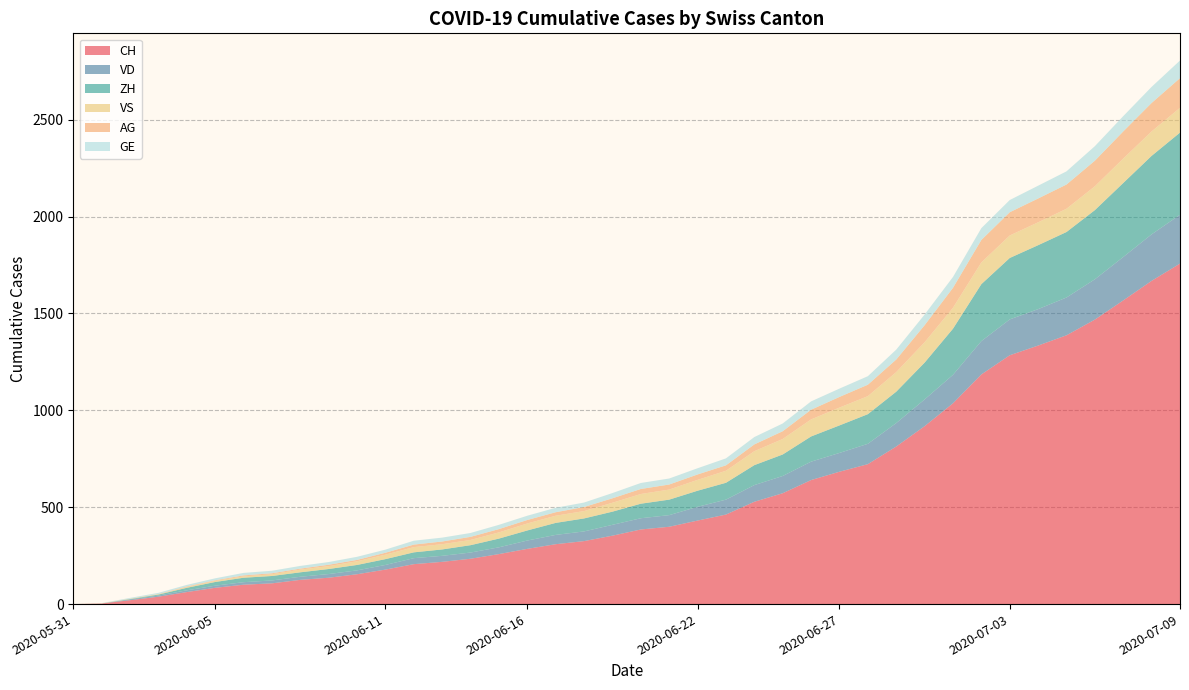

Reading right to left, extract all data points from this chart.

CH: 2020-07-09=1757	2020-07-08=1668	2020-07-07=1567	2020-07-06=1468	2020-07-05=1387	2020-07-04=1334	2020-07-03=1284	2020-07-02=1185	2020-07-01=1036	2020-06-30=918	2020-06-29=813	2020-06-28=722	2020-06-27=683	2020-06-26=640	2020-06-25=572	2020-06-24=528	2020-06-23=462	2020-06-22=431	2020-06-21=399	2020-06-20=385	2020-06-19=353	2020-06-18=325	2020-06-17=309	2020-06-16=285	2020-06-15=258	2020-06-14=234	2020-06-13=218	2020-06-12=206	2020-06-11=178	2020-06-10=154	2020-06-09=136	2020-06-08=125	2020-06-07=107	2020-06-06=100	2020-06-05=84	2020-06-04=62	2020-06-03=38	2020-06-02=20	2020-06-01=3	2020-05-31=0
VD: 2020-07-09=252	2020-07-08=240	2020-07-07=224	2020-07-06=208	2020-07-05=195	2020-07-04=188	2020-07-03=185	2020-07-02=172	2020-07-01=147	2020-06-30=138	2020-06-29=121	2020-06-28=105	2020-06-27=97	2020-06-26=95	2020-06-25=89	2020-06-24=86	2020-06-23=77	2020-06-22=71	2020-06-21=60	2020-06-20=58	2020-06-19=56	2020-06-18=50	2020-06-17=48	2020-06-16=43	2020-06-15=35	2020-06-14=32	2020-06-13=31	2020-06-12=31	2020-06-11=24	2020-06-10=20	2020-06-09=19	2020-06-08=16	2020-06-07=15	2020-06-06=13	2020-06-05=11	2020-06-04=9	2020-06-03=6	2020-06-02=4	2020-06-01=0	2020-05-31=0
ZH: 2020-07-09=424	2020-07-08=405	2020-07-07=382	2020-07-06=357	2020-07-05=338	2020-07-04=330	2020-07-03=317	2020-07-02=294	2020-07-01=238	2020-06-30=190	2020-06-29=162	2020-06-28=153	2020-06-27=142	2020-06-26=130	2020-06-25=111	2020-06-24=103	2020-06-23=87	2020-06-22=83	2020-06-21=80	2020-06-20=75	2020-06-19=68	2020-06-18=67	2020-06-17=62	2020-06-16=52	2020-06-15=45	2020-06-14=38	2020-06-13=33	2020-06-12=30	2020-06-11=30	2020-06-10=28	2020-06-09=26	2020-06-08=23	2020-06-07=23	2020-06-06=23	2020-06-05=19	2020-06-04=13	2020-06-03=5	2020-06-02=2	2020-06-01=0	2020-05-31=0
VS: 2020-07-09=128	2020-07-08=126	2020-07-07=126	2020-07-06=123	2020-07-05=120	2020-07-04=118	2020-07-03=116	2020-07-02=112	2020-07-01=108	2020-06-30=105	2020-06-29=101	2020-06-28=93	2020-06-27=92	2020-06-26=88	2020-06-25=80	2020-06-24=72	2020-06-23=62	2020-06-22=56	2020-06-21=52	2020-06-20=50	2020-06-19=46	2020-06-18=38	2020-06-17=37	2020-06-16=36	2020-06-15=32	2020-06-14=27	2020-06-13=27	2020-06-12=27	2020-06-11=23	2020-06-10=19	2020-06-09=15	2020-06-08=14	2020-06-07=9	2020-06-06=7	2020-06-05=6	2020-06-04=4	2020-06-03=2	2020-06-02=2	2020-06-01=1	2020-05-31=0
AG: 2020-07-09=153	2020-07-08=147	2020-07-07=140	2020-07-06=132	2020-07-05=125	2020-07-04=123	2020-07-03=120	2020-07-02=116	2020-07-01=103	2020-06-30=88	2020-06-29=65	2020-06-28=59	2020-06-27=55	2020-06-26=50	2020-06-25=40	2020-06-24=35	2020-06-23=28	2020-06-22=28	2020-06-21=26	2020-06-20=26	2020-06-19=23	2020-06-18=21	2020-06-17=18	2020-06-16=18	2020-06-15=17	2020-06-14=16	2020-06-13=14	2020-06-12=13	2020-06-11=10	2020-06-10=7	2020-06-09=7	2020-06-08=5	2020-06-07=5	2020-06-06=5	2020-06-05=3	2020-06-04=3	2020-06-03=1	2020-06-02=0	2020-06-01=0	2020-05-31=0
GE: 2020-07-09=91	2020-07-08=83	2020-07-07=79	2020-07-06=75	2020-07-05=68	2020-07-04=66	2020-07-03=63	2020-07-02=61	2020-07-01=56	2020-06-30=55	2020-06-29=51	2020-06-28=44	2020-06-27=43	2020-06-26=43	2020-06-25=40	2020-06-24=38	2020-06-23=36	2020-06-22=32	2020-06-21=31	2020-06-20=31	2020-06-19=27	2020-06-18=23	2020-06-17=23	2020-06-16=22	2020-06-15=22	2020-06-14=20	2020-06-13=20	2020-06-12=20	2020-06-11=16	2020-06-10=16	2020-06-09=14	2020-06-08=14	2020-06-07=13	2020-06-06=13	2020-06-05=10	2020-06-04=8	2020-06-03=6	2020-06-02=4	2020-06-01=1	2020-05-31=0